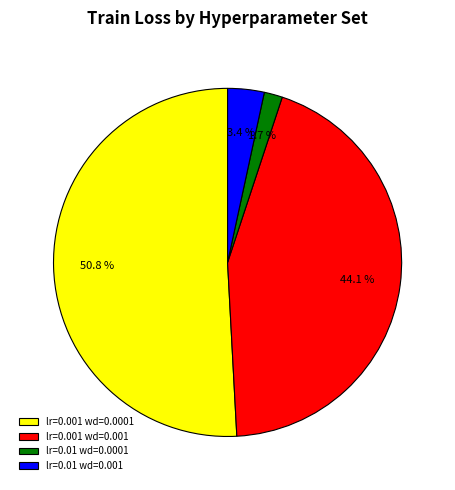

How many segments does this pie chart have?

4